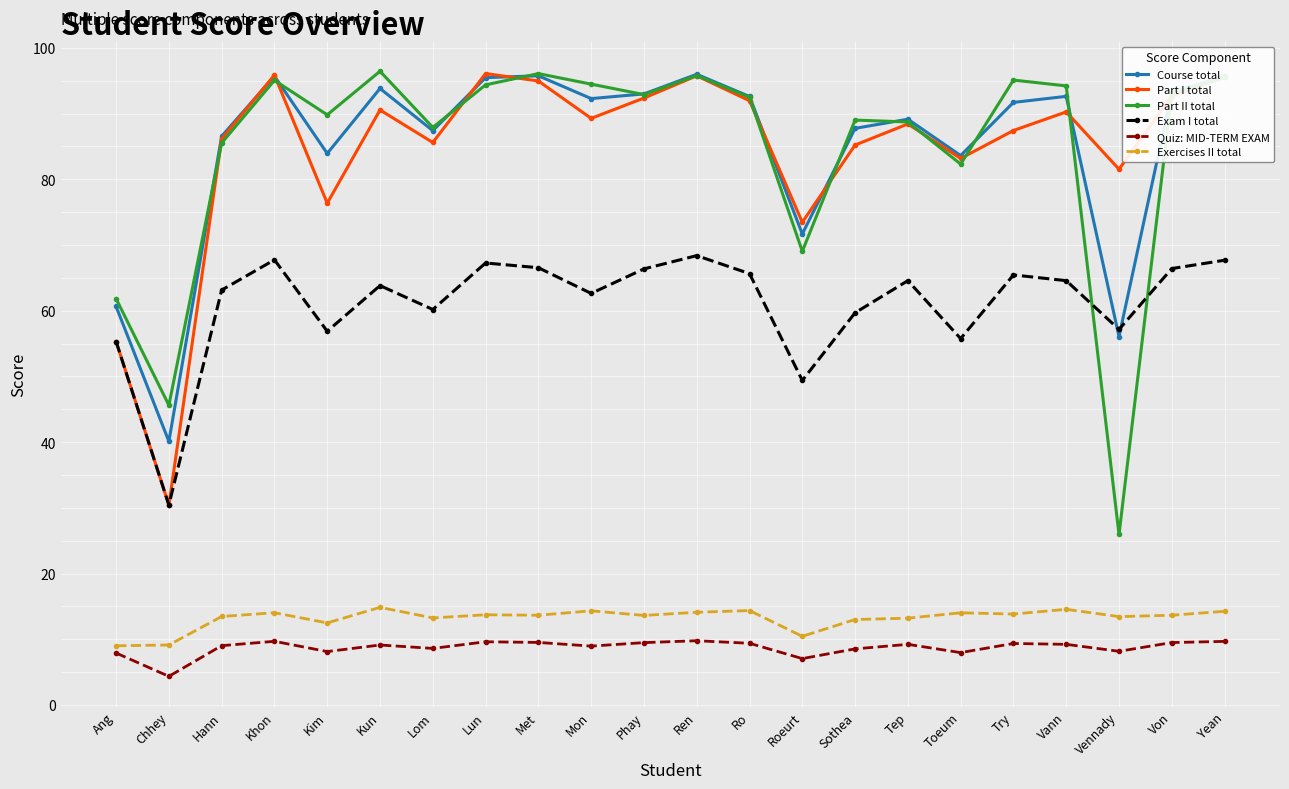

What is the spread (max minus min) of values at Tep?

79.9